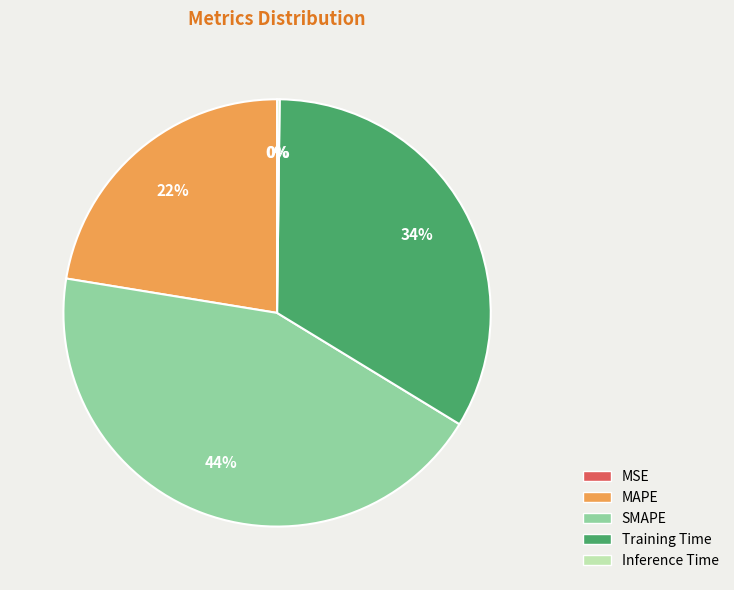

Is the sum of SMAPE and MAPE greater than half?

Yes